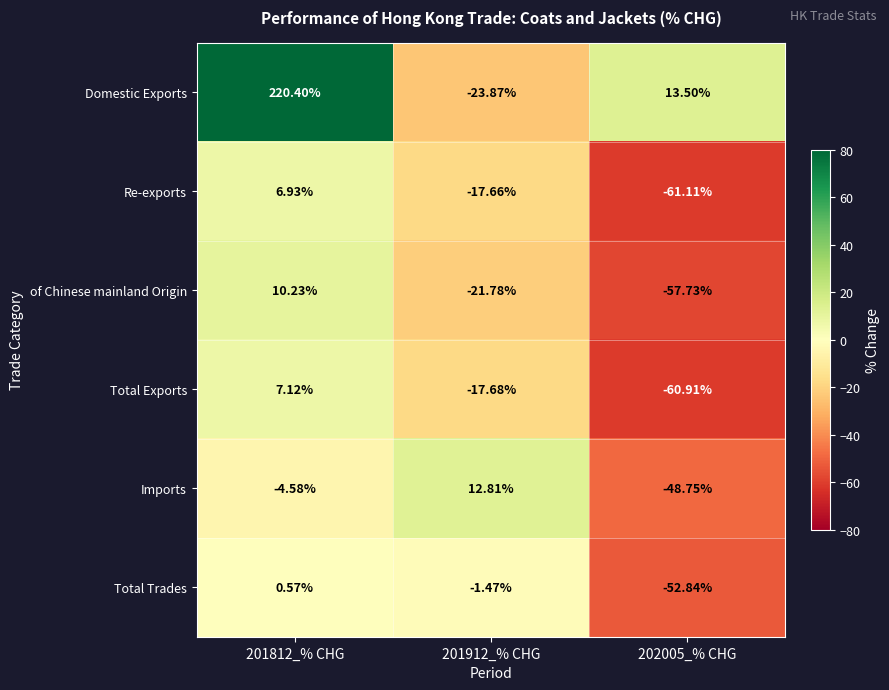

How many negative values does the Re-exports series have?

2